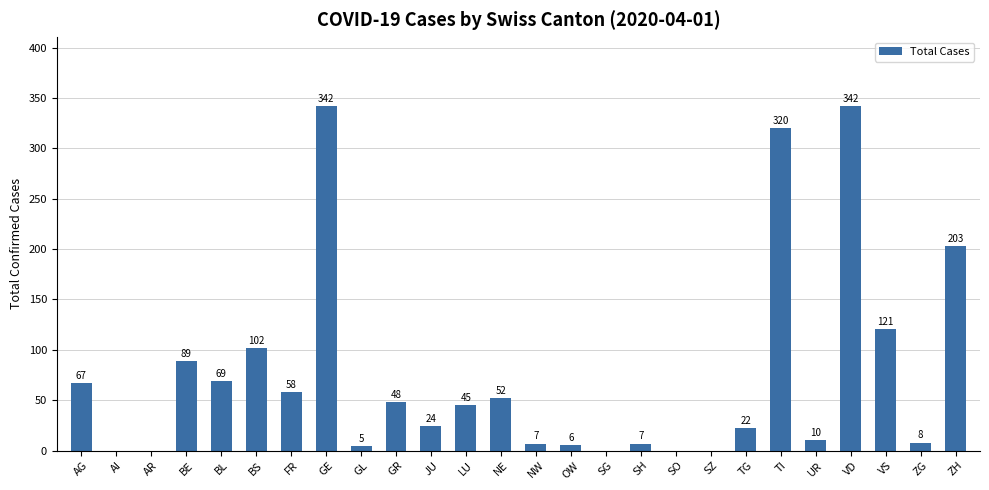

Between ZG and SO, which is larger?

ZG